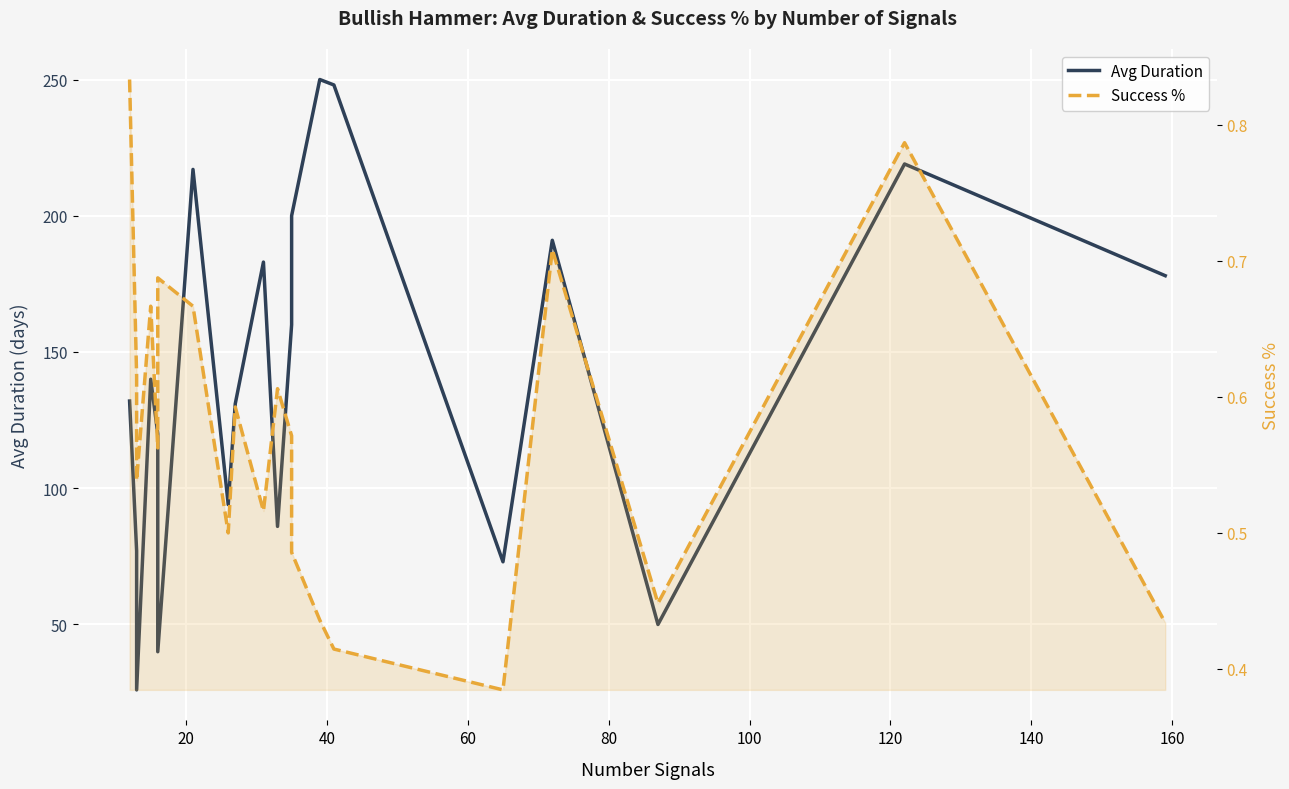

True or false: Avg Duration and Success % intersect in this chart.

False